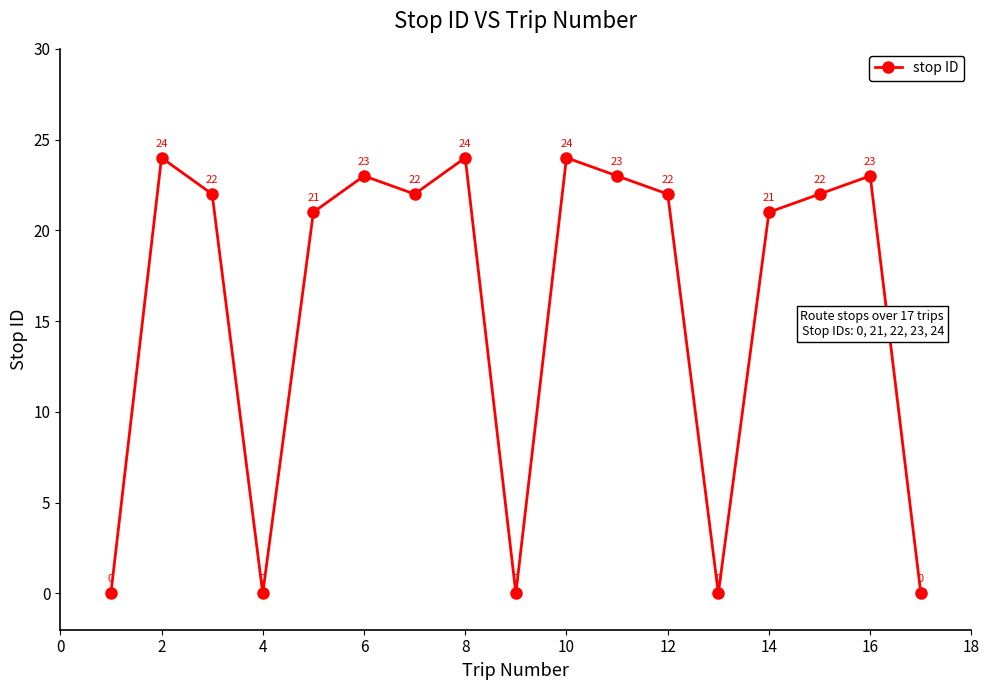

What is the difference between the second highest and second lowest values?

24